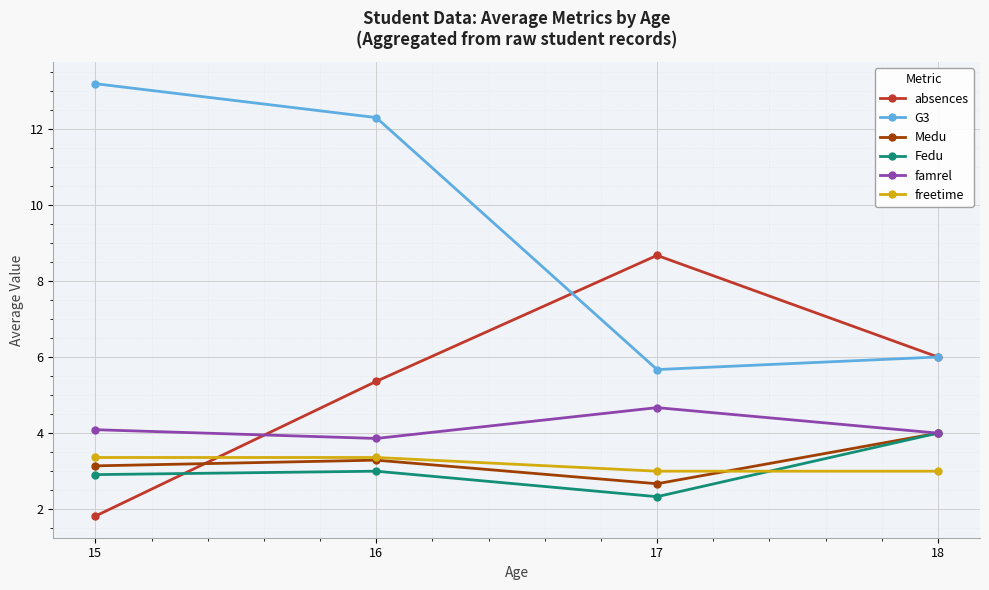

At which category does Fedu reach its first local peak?

16